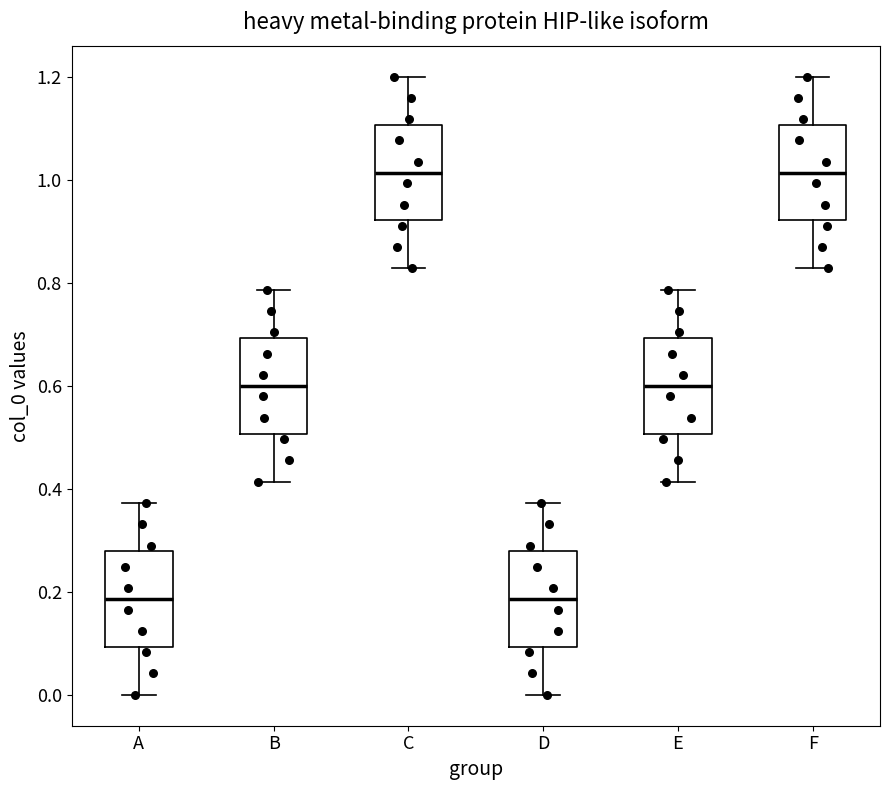

Reading left to right, read every box against the y-axis: the position of its median line, the range the box covers, and the ends of its whiskers. The values are not printed on the chart, so give them approximately, as read against the axis.

A: median 0.18, box 0.10 to 0.28, whiskers 0.00 to 0.38
B: median 0.60, box 0.50 to 0.70, whiskers 0.42 to 0.78
C: median 1.02, box 0.92 to 1.10, whiskers 0.82 to 1.20
D: median 0.18, box 0.10 to 0.28, whiskers 0.00 to 0.38
E: median 0.60, box 0.50 to 0.70, whiskers 0.42 to 0.78
F: median 1.02, box 0.92 to 1.10, whiskers 0.82 to 1.20